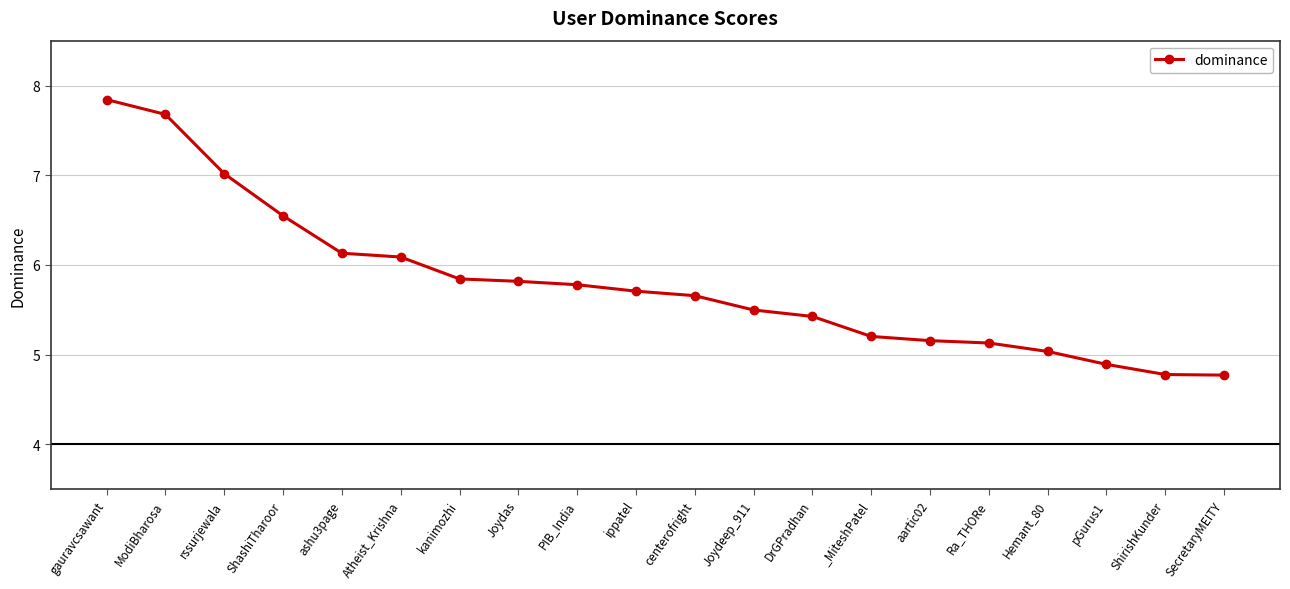

How many values are below 5?

3